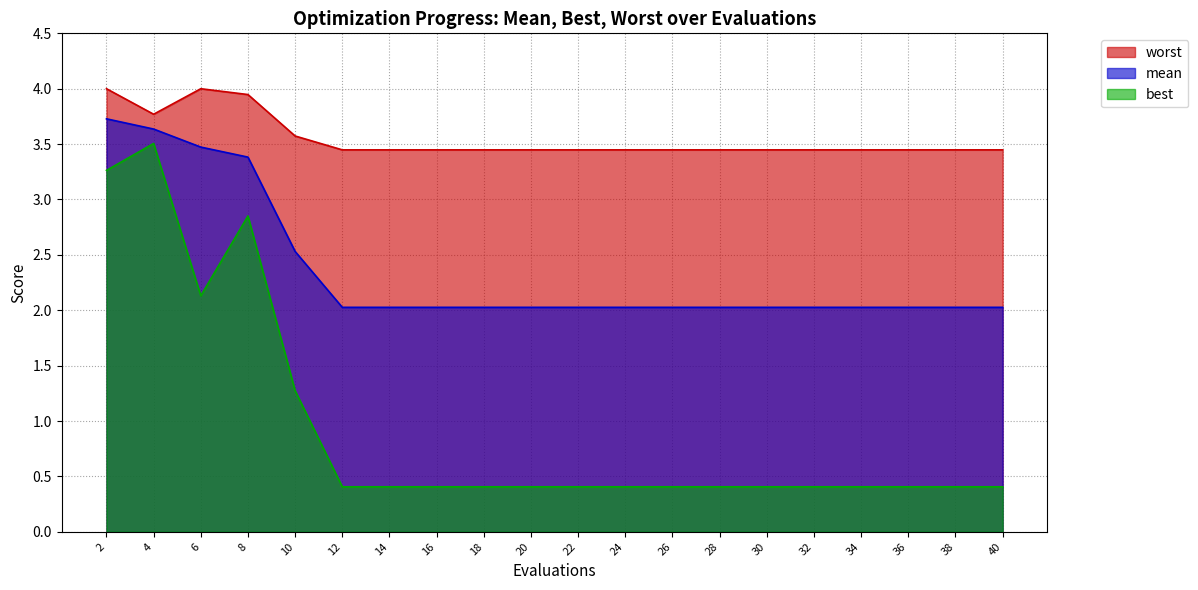

What are all the series names shown in the legend?

worst, mean, best